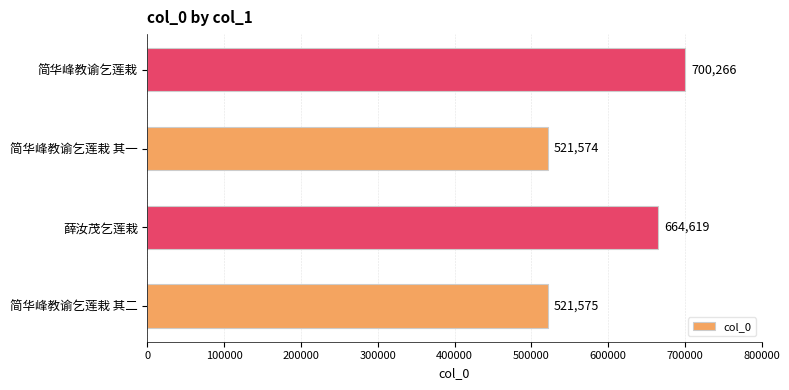

At which category does the chart reach its peak across all series?

简华峰教谕乞莲栽